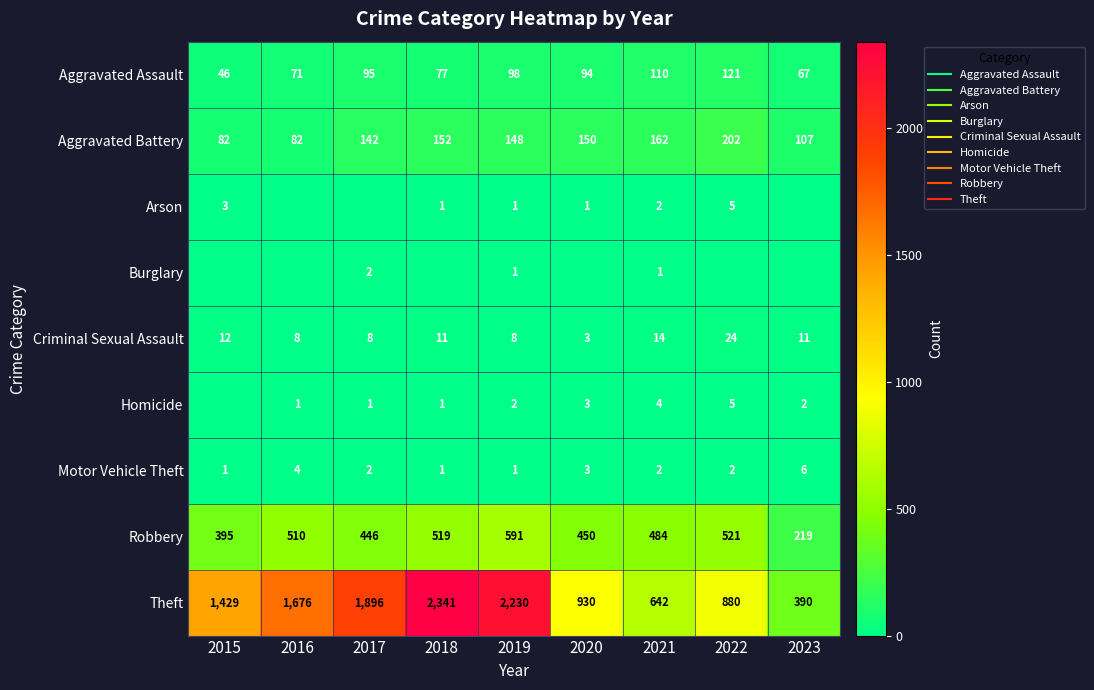

The value of Homicide at 2017 is 2. True or false?

False